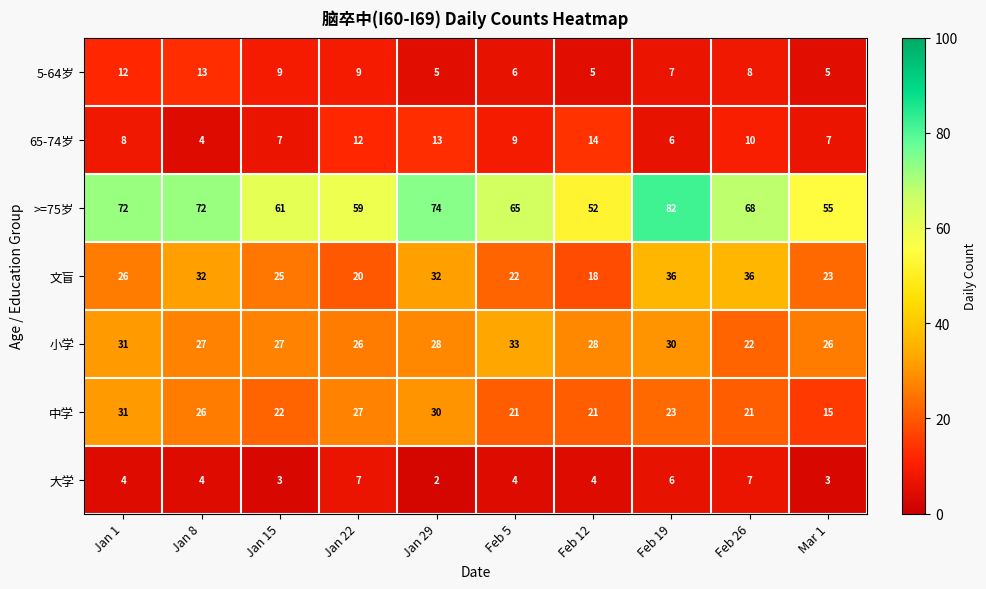

Rank the series by their maximum value, from highest to lowest.

>=75岁, 文盲, 小学, 中学, 65-74岁, 5-64岁, 大学